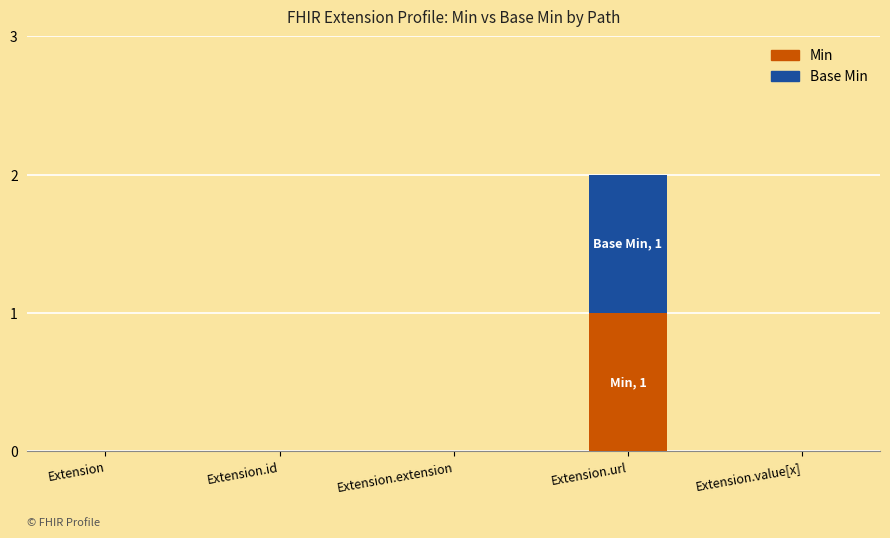

Reading left to right, what are the values for Min?

Extension=0	Extension.id=0	Extension.extension=0	Extension.url=1	Extension.value[x]=0